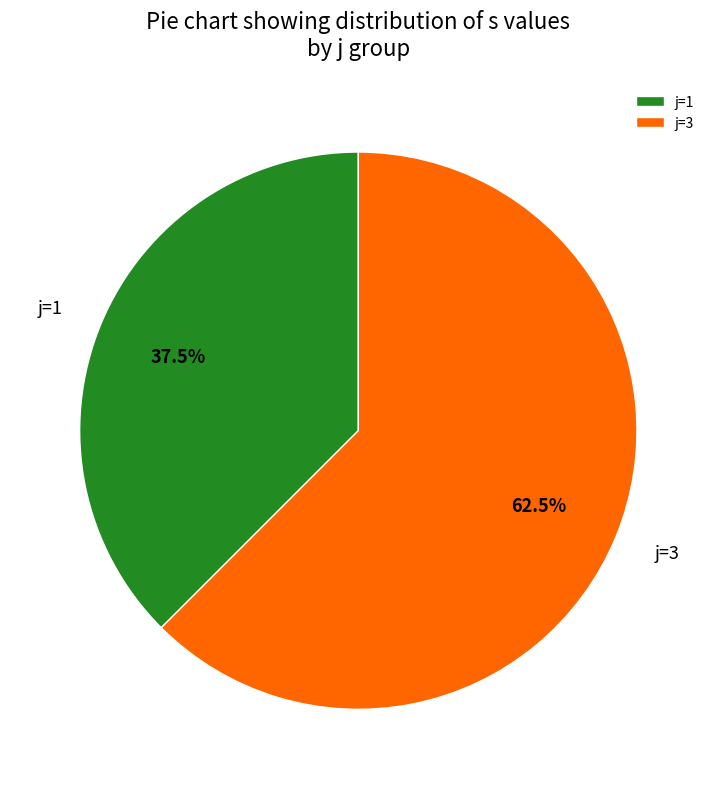

What is the smallest slice in the pie chart?

j=1